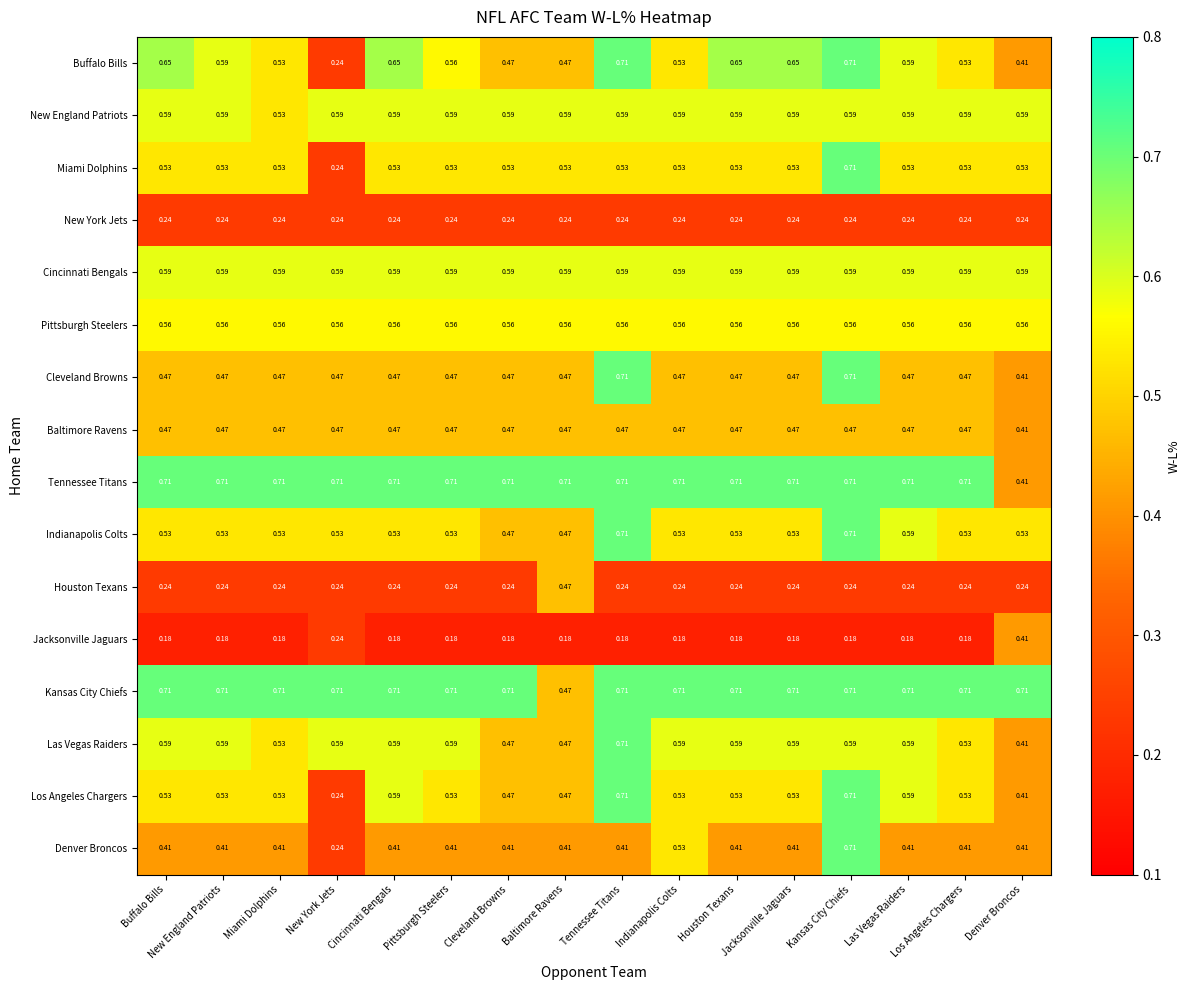

What is the total value across all series at Miami Dolphins?

7.8